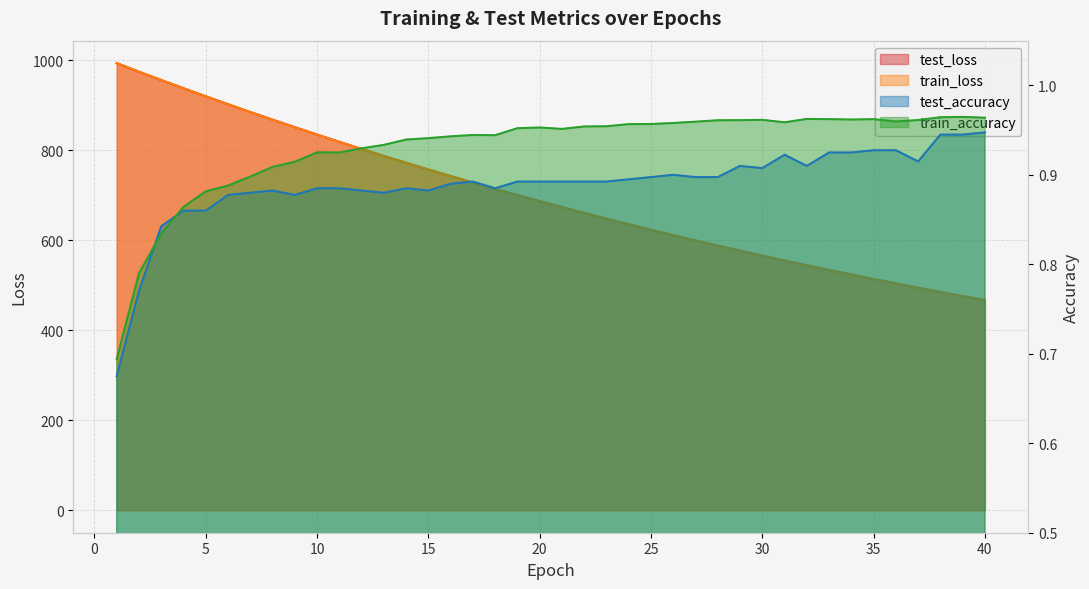

True or false: train_accuracy has a value of 1.0 at 36.

True